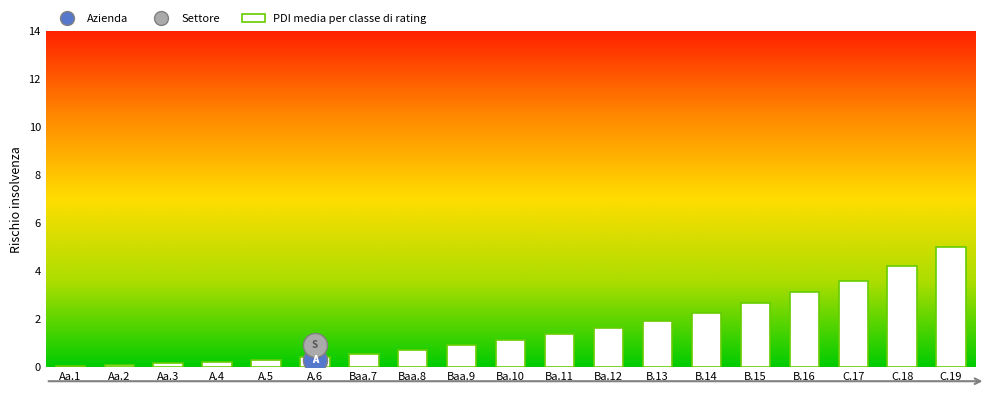

Approximately how many times larger is the value at Aa.2 compared to Ba.10?

0.1